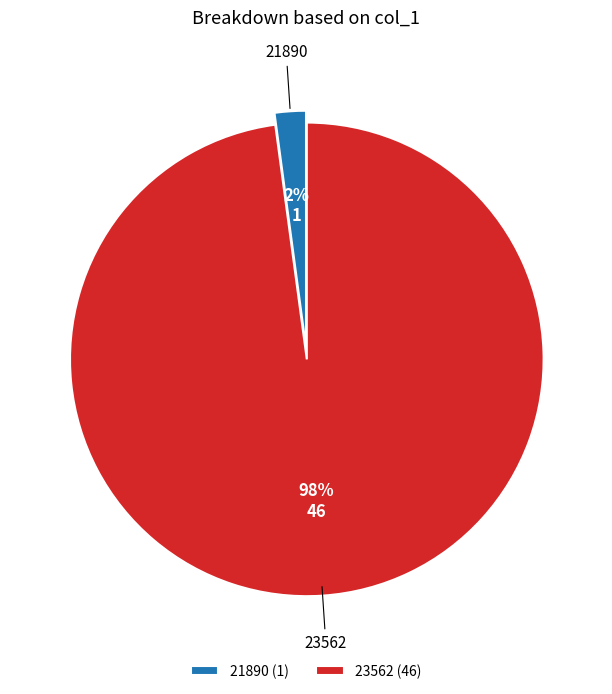

To the nearest percent, what is the combined percentage of 21890 and 23562?

100%